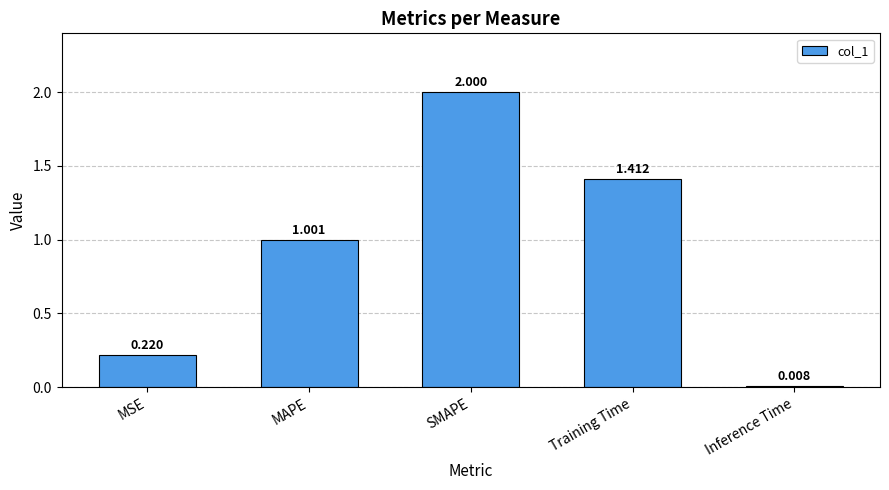

Which label corresponds to the largest value in the chart?

SMAPE